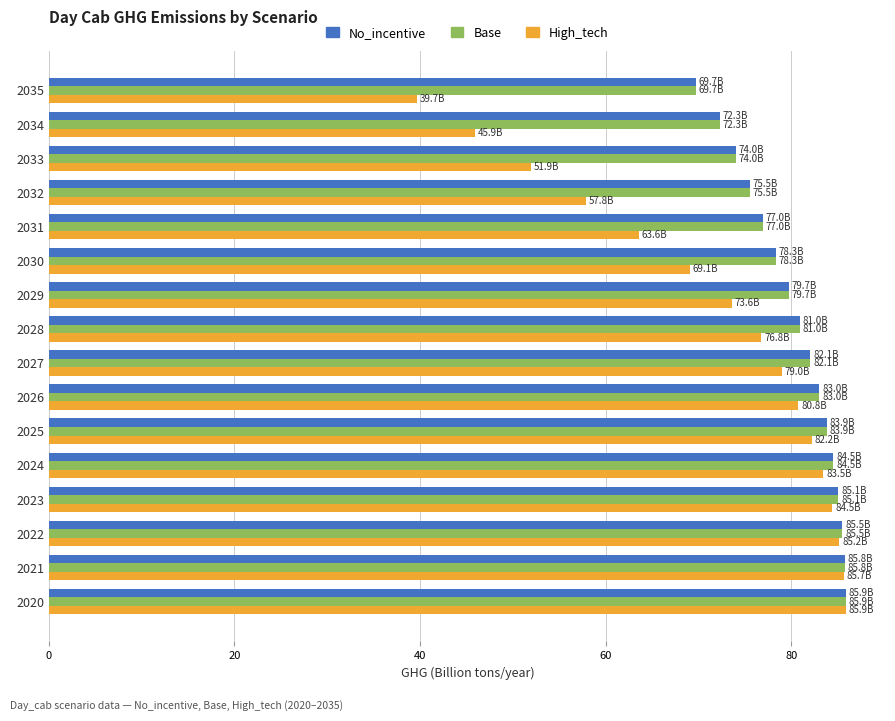

True or false: High_tech has a value of 63.6 at 2031.

True